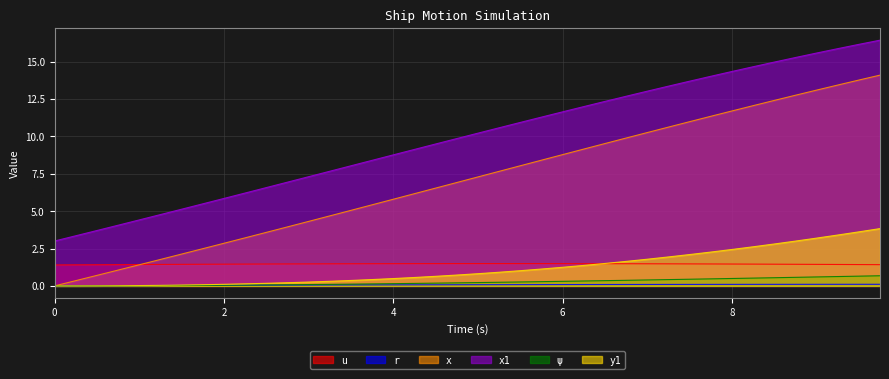

What is the difference between the maximum and minimum values in the u series?

0.1